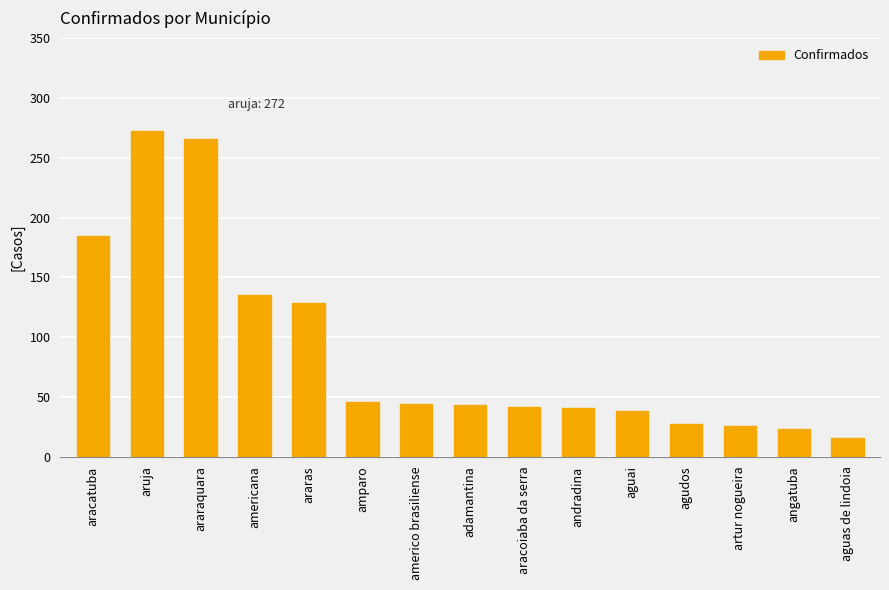

The value at aracoiaba da serra is 42. True or false?

True